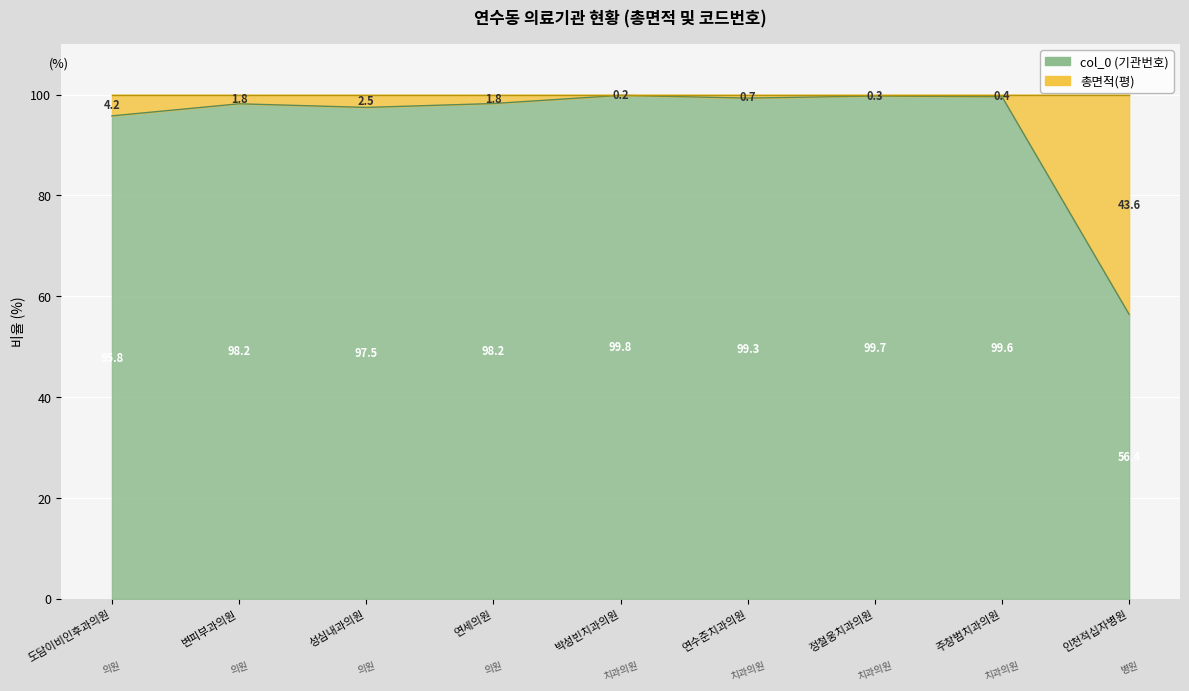

Reading left to right, transcribe all the data shown in this chart.

95.8	98.2	97.5	98.2	99.8	99.3	99.7	99.6	56.4